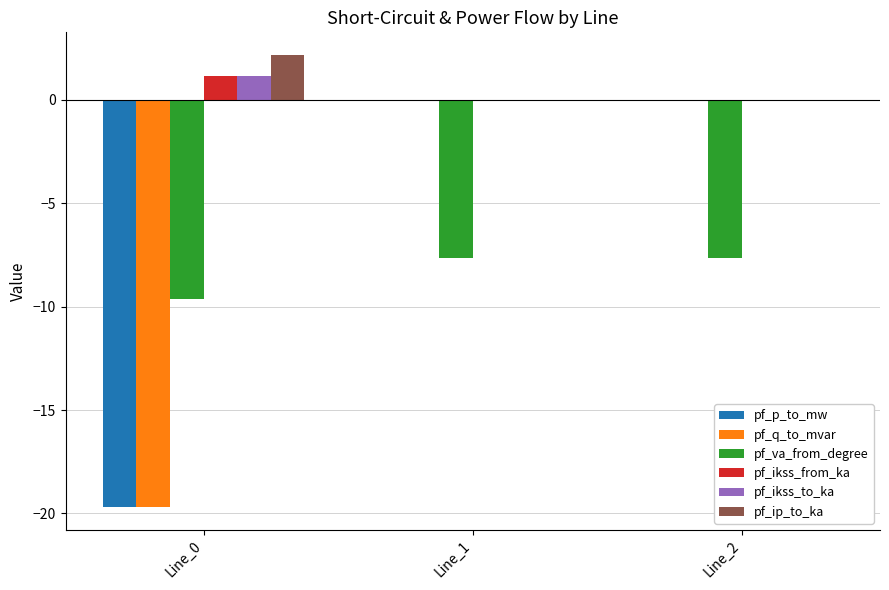

True or false: pf_ikss_from_ka has a value of 0.0 at Line_1.

True